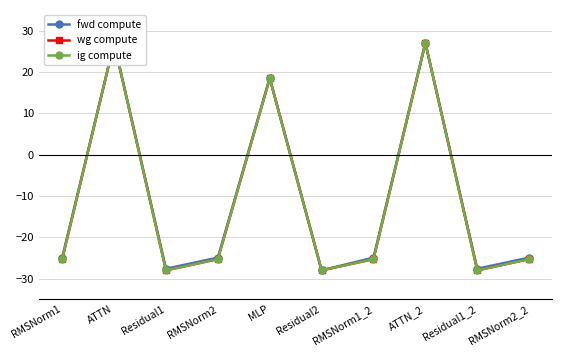

Which series has the largest total across all categories?

fwd compute